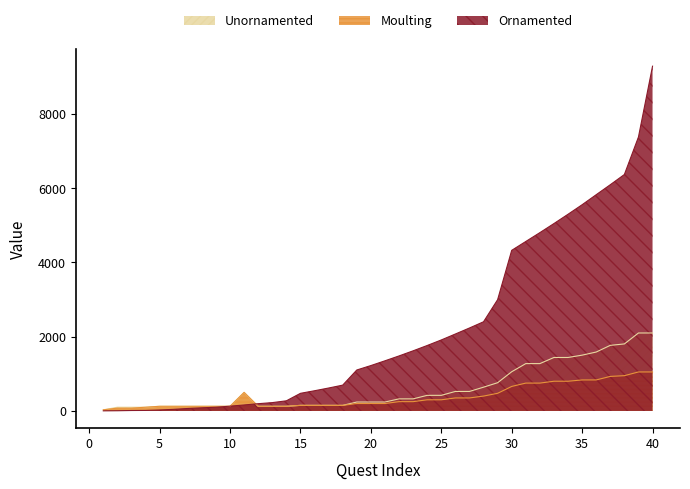

Reading right to left, extract all data points from this chart.

col_11: 40=2100.0	39=2100.0	38=1805.0	37=1767.0	36=1587.0	35=1503.0	34=1440.0	33=1440.0	32=1275.0	31=1275.0	30=1056.0	29=760.0	28=640.0	27=525.0	26=525.0	25=420.0	24=420.0	23=325.0	22=325.0	21=240.0	20=240.0	19=240.0	18=150.0	17=150.0	16=150.0	15=150.0	14=125.0	13=125.0	12=125.0	11=500.0	10=125.0	9=125.0	8=125.0	7=125.0	6=125.0	5=125.0	4=100.0	3=100.0	2=100.0	1=30.0
col_5: 40=1050.0	39=1050.0	38=950.0	37=930.0	36=835.0	35=835.0	34=800.0	33=800.0	32=750.0	31=750.0	30=660.0	29=475.0	28=400.0	27=350.0	26=350.0	25=300.0	24=300.0	23=250.0	22=250.0	21=200.0	20=200.0	19=200.0	18=150.0	17=150.0	16=150.0	15=150.0	14=125.0	13=125.0	12=125.0	11=500.0	10=125.0	9=125.0	8=125.0	7=125.0	6=125.0	5=125.0	4=100.0	3=75.0	2=75.0	1=30.0
col_9: 40=9288.4	39=7380.0	38=6369.6	37=6094.7	36=5825.8	35=5555.6	34=5299.0	33=5048.4	32=4803.8	31=4565.2	30=4326.8	29=2998.0	28=2402.2	27=2234.4	26=2072.6	25=1912.5	24=1763.0	23=1619.5	22=1482.0	21=1350.5	20=1222.2	19=1103.0	18=695.0	17=617.4	16=543.8	15=474.2	14=272.8	13=224.0	12=195.0	11=160.6	10=128.2	9=100.0	8=84.0	7=66.0	6=42.5	5=26.0	4=13.5	3=11.2	2=5.0	1=2.2